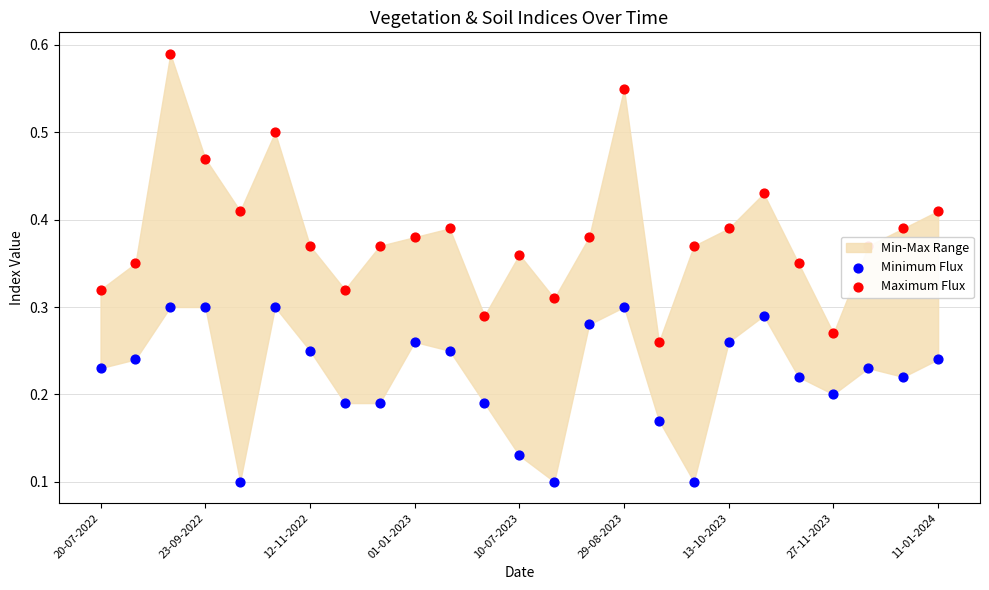

What is the total value across all series at 29-08-2023?

0.8